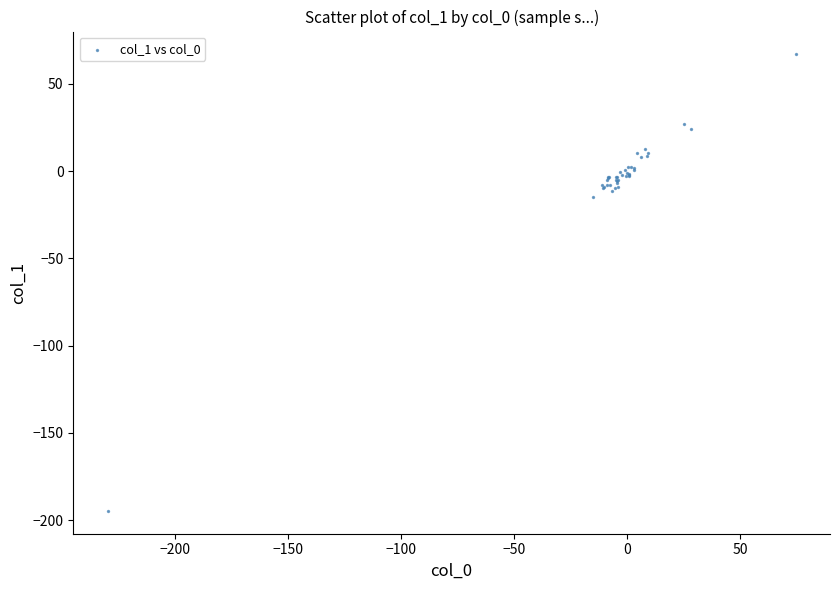

What Y value in the scatter plot is closest to -63?

-14.7